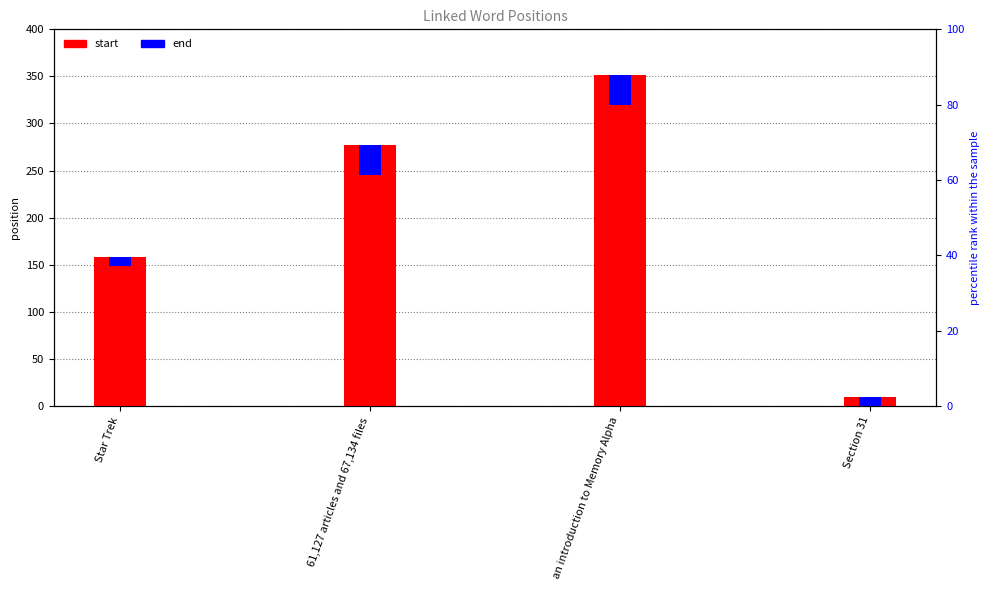

Count the number of categories in the chart.

4